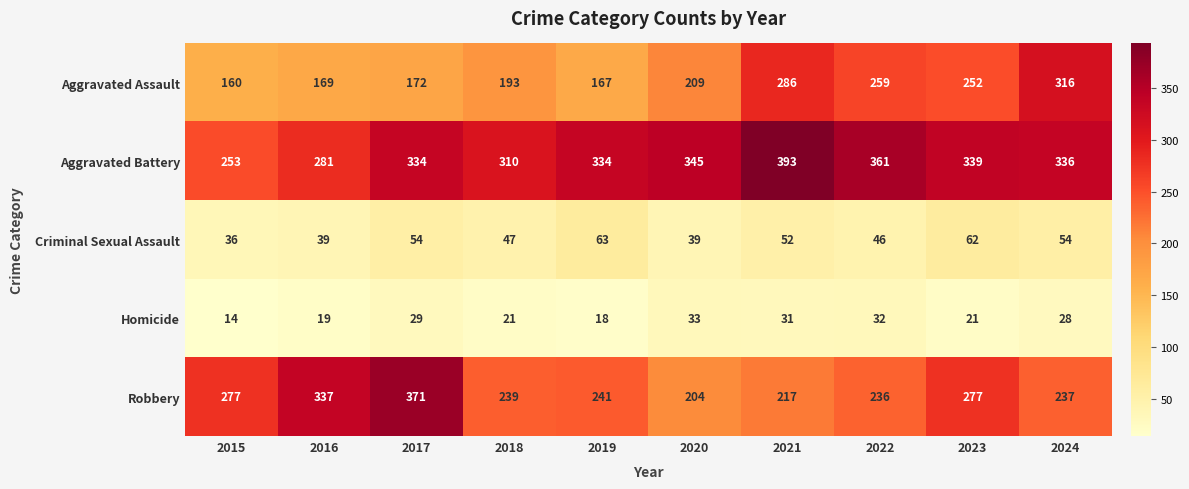

Which category has the highest value across all series?

2021